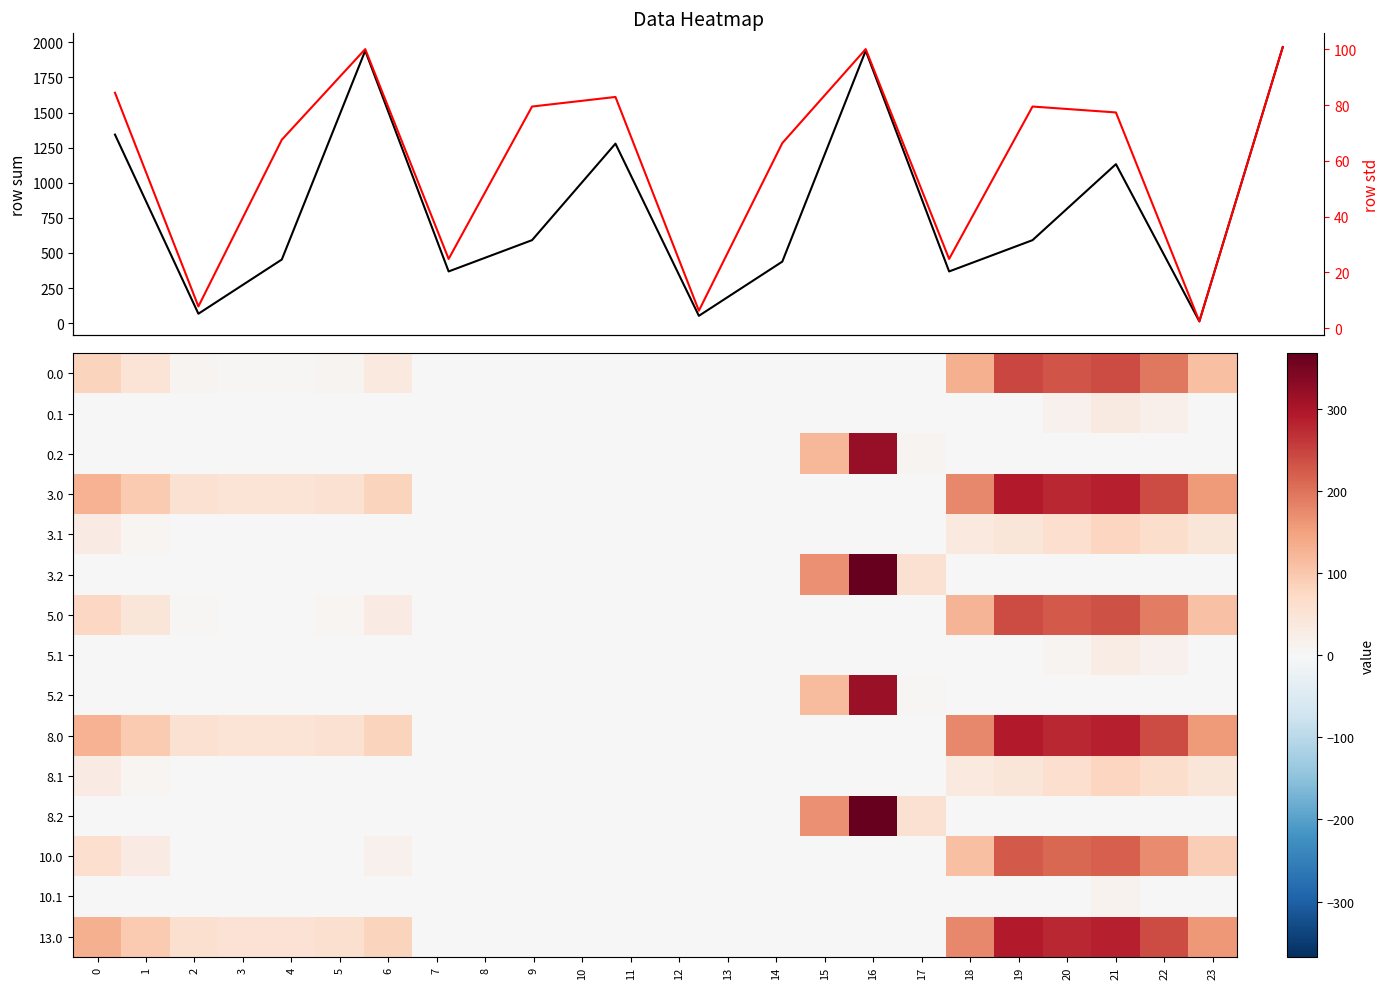

Reading left to right, list all the values displayed in this chart.

0.0: 82.0	49.5	10.3	4.4	4.9	10.8	35.0	0.0	0.0	0.0	0.0	0.0	0.0	0.0	0.0	0.0	0.0	0.0	129.6	244.5	229.9	238.4	192.3	111.3
0.1: 0.0	0.0	0.0	0.0	0.0	0.0	0.0	0.0	0.0	0.0	0.0	0.0	0.0	0.0	0.0	0.0	0.0	0.0	0.0	0.0	14.5	32.4	19.9	0.0
0.2: 0.0	0.0	0.0	0.0	0.0	0.0	0.0	0.0	0.0	0.0	0.0	0.0	0.0	0.0	0.0	122.2	321.2	9.5	0.0	0.0	0.0	0.0	0.0	0.0
3.0: 128.0	95.5	56.3	50.4	50.9	56.8	81.0	0.0	0.0	0.0	0.0	0.0	0.0	0.0	0.0	0.0	0.0	0.0	175.6	290.5	275.9	284.4	238.3	157.3
3.1: 30.6	7.1	0.0	0.0	0.0	0.0	0.0	0.0	0.0	0.0	0.0	0.0	0.0	0.0	0.0	0.0	0.0	0.0	34.5	45.7	60.5	78.4	65.9	45.4
3.2: 0.0	0.0	0.0	0.0	0.0	0.0	0.0	0.0	0.0	0.0	0.0	0.0	0.0	0.0	0.0	168.2	367.2	55.5	0.0	0.0	0.0	0.0	0.0	0.0
5.0: 77.0	44.5	5.3	0.0	0.0	5.8	30.0	0.0	0.0	0.0	0.0	0.0	0.0	0.0	0.0	0.0	0.0	0.0	124.6	239.5	224.9	233.4	187.3	106.3
5.1: 0.0	0.0	0.0	0.0	0.0	0.0	0.0	0.0	0.0	0.0	0.0	0.0	0.0	0.0	0.0	0.0	0.0	0.0	0.0	0.0	9.5	27.4	14.9	0.0
5.2: 0.0	0.0	0.0	0.0	0.0	0.0	0.0	0.0	0.0	0.0	0.0	0.0	0.0	0.0	0.0	117.2	316.2	4.5	0.0	0.0	0.0	0.0	0.0	0.0
8.0: 128.0	95.5	56.3	50.4	50.9	56.8	81.0	0.0	0.0	0.0	0.0	0.0	0.0	0.0	0.0	0.0	0.0	0.0	175.6	290.5	275.9	284.4	238.3	157.3
8.1: 30.6	7.1	0.0	0.0	0.0	0.0	0.0	0.0	0.0	0.0	0.0	0.0	0.0	0.0	0.0	0.0	0.0	0.0	34.5	45.7	60.5	78.4	65.9	45.4
8.2: 0.0	0.0	0.0	0.0	0.0	0.0	0.0	0.0	0.0	0.0	0.0	0.0	0.0	0.0	0.0	168.2	367.2	55.5	0.0	0.0	0.0	0.0	0.0	0.0
10.0: 62.0	29.5	0.0	0.0	0.0	0.0	15.0	0.0	0.0	0.0	0.0	0.0	0.0	0.0	0.0	0.0	0.0	0.0	109.6	224.5	209.9	218.4	172.3	91.3
10.1: 0.0	0.0	0.0	0.0	0.0	0.0	0.0	0.0	0.0	0.0	0.0	0.0	0.0	0.0	0.0	0.0	0.0	0.0	0.0	0.0	0.0	12.4	0.0	0.0
13.0: 130.0	97.5	58.3	52.4	52.9	58.8	83.0	0.0	0.0	0.0	0.0	0.0	0.0	0.0	0.0	0.0	0.0	0.0	177.6	292.5	277.9	286.4	240.3	159.3